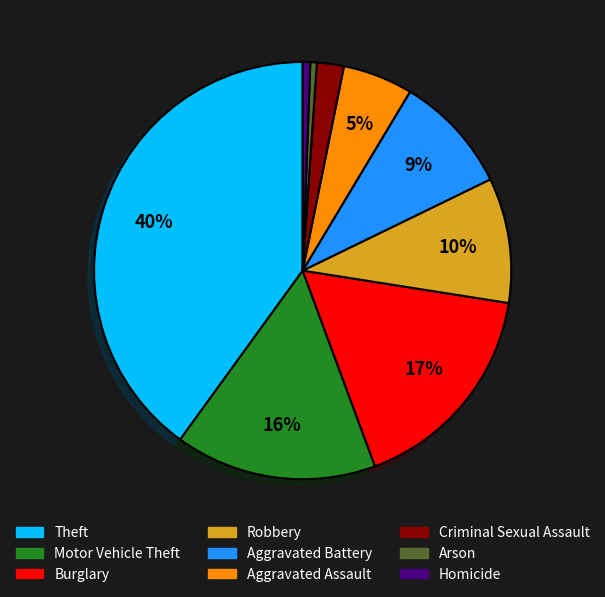

Approximately how many times larger is the value at Motor Vehicle Theft compared to Robbery?

1.6